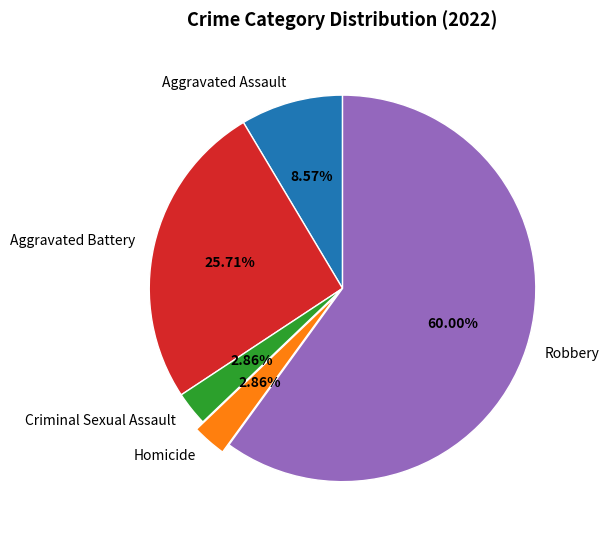

Which has a higher value, Aggravated Assault or Criminal Sexual Assault?

Aggravated Assault